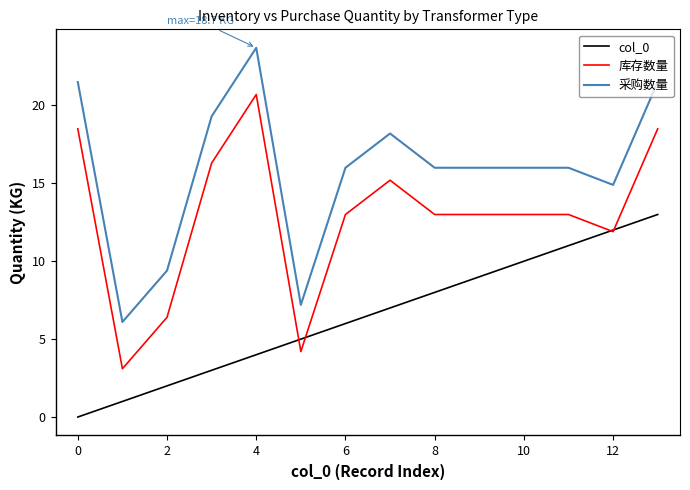

List the series in order of their peak value, lowest first.

col_0, 库存数量, 采购数量